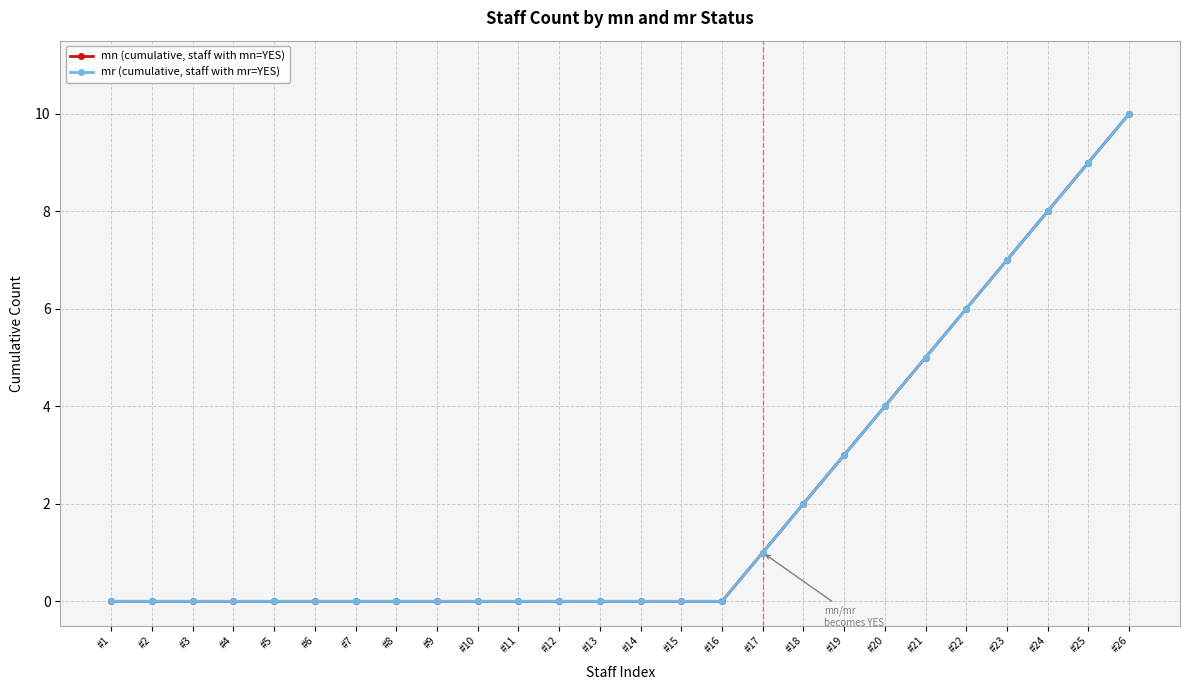

Reading left to right, transcribe all the data shown in this chart.

mn (cumulative, staff with mn=YES): #1=0	#2=0	#3=0	#4=0	#5=0	#6=0	#7=0	#8=0	#9=0	#10=0	#11=0	#12=0	#13=0	#14=0	#15=0	#16=0	#17=1	#18=2	#19=3	#20=4	#21=5	#22=6	#23=7	#24=8	#25=9	#26=10
mr (cumulative, staff with mr=YES): #1=0	#2=0	#3=0	#4=0	#5=0	#6=0	#7=0	#8=0	#9=0	#10=0	#11=0	#12=0	#13=0	#14=0	#15=0	#16=0	#17=1	#18=2	#19=3	#20=4	#21=5	#22=6	#23=7	#24=8	#25=9	#26=10